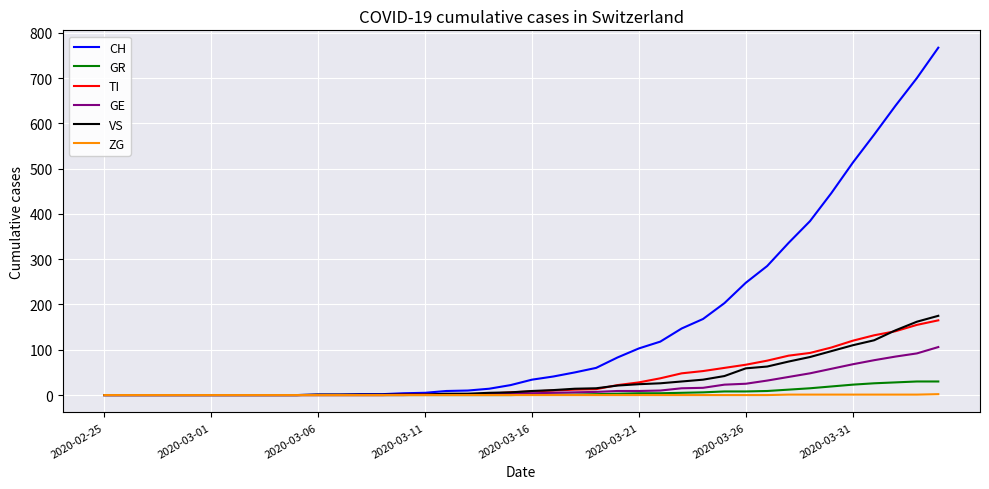

Which series has the largest total across all categories?

CH